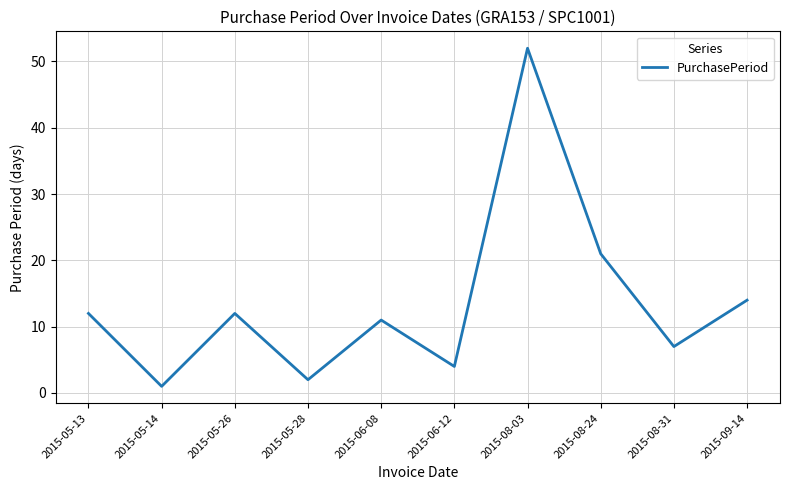

True or false: the data shows 34 at 2015-08-24.

False